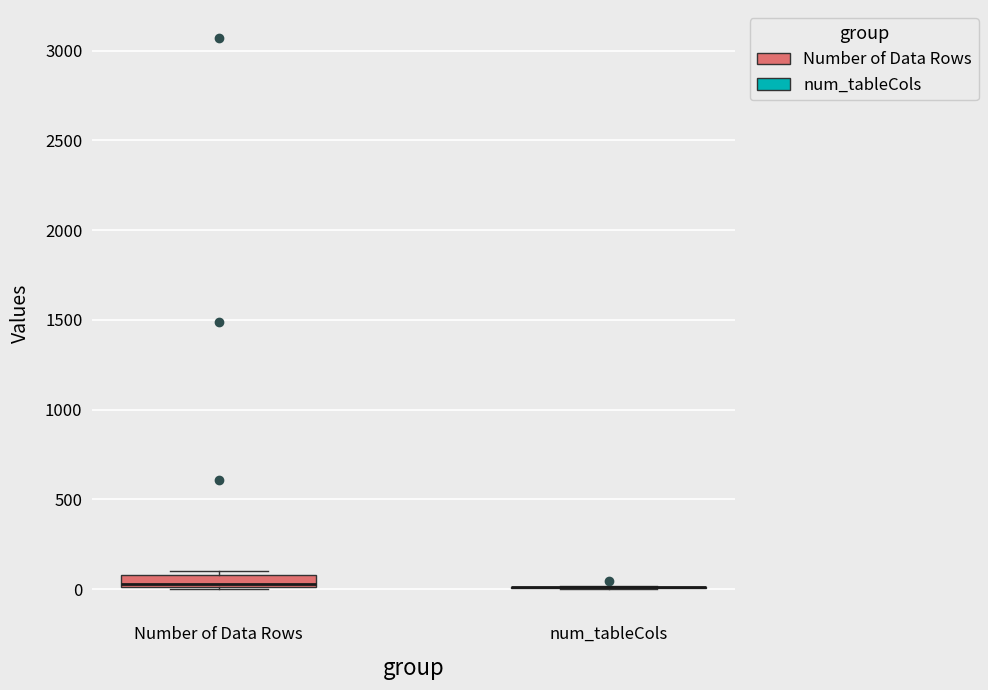

Where is the upper edge of the box for Number of Data Rows on the y-axis? The values are not printed on the chart, so give them approximately, as read against the axis.

100